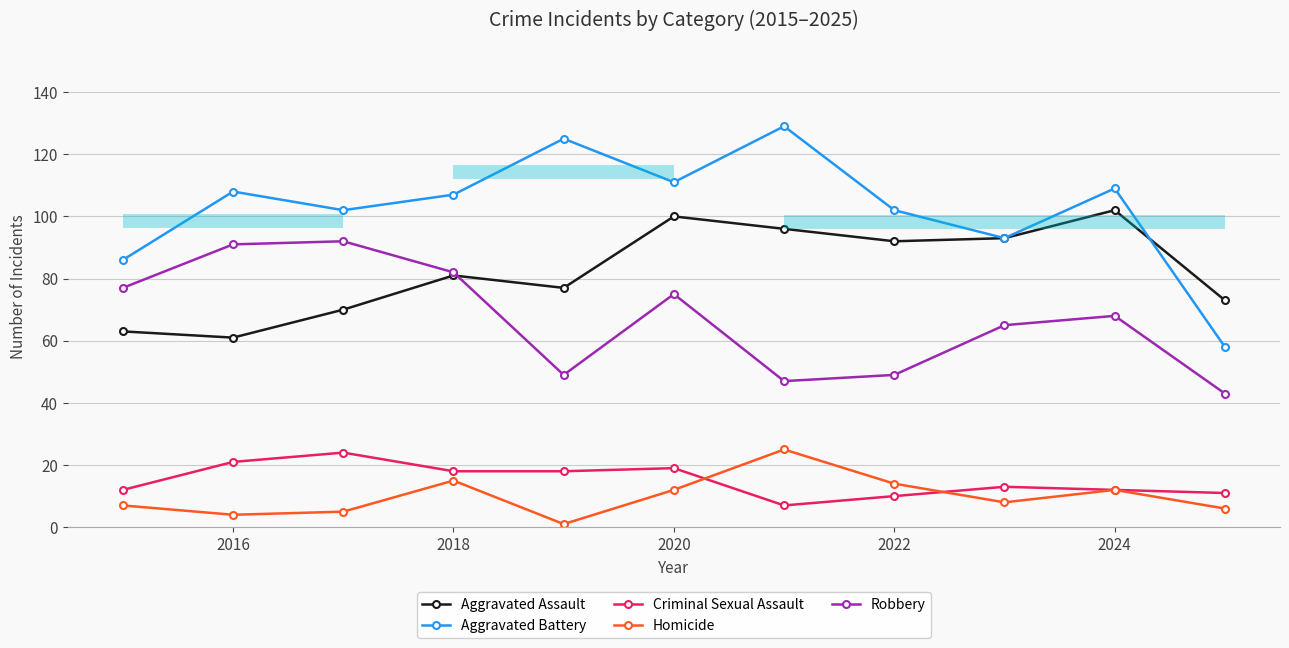

What are all the series names shown in the legend?

Aggravated Assault, Aggravated Battery, Criminal Sexual Assault, Homicide, Robbery